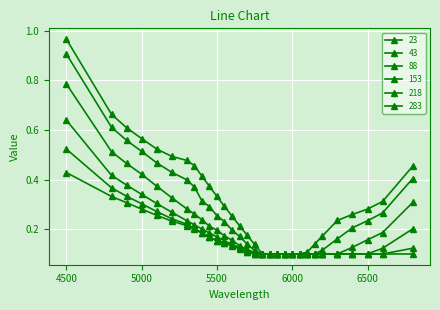

True or false: 43 and 88 intersect in this chart.

False